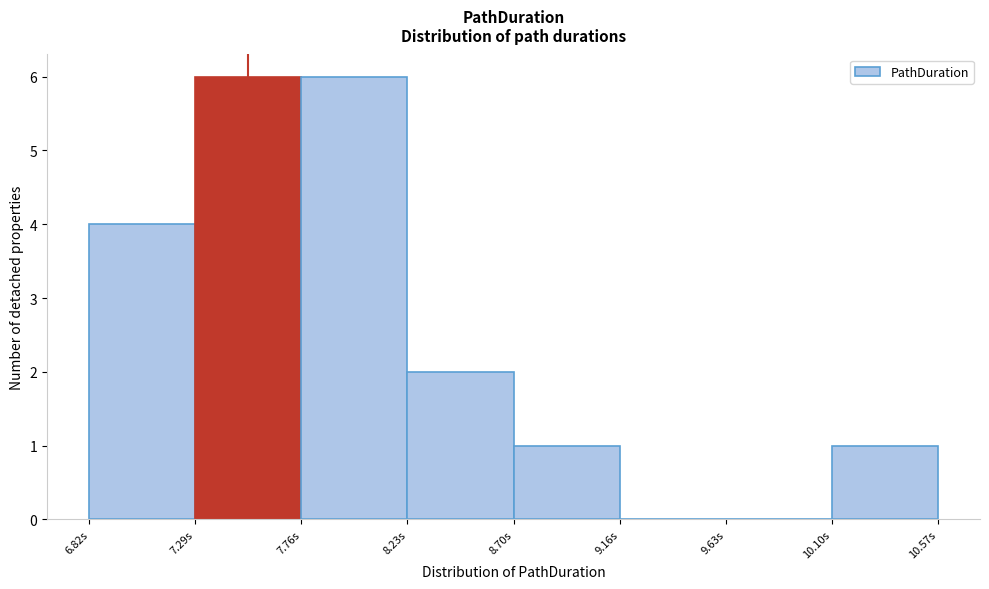

Reading left to right, list every bar in this chart as the range it spans on the x-axis followed by its height. Neither the bar edges nor the heights are printed on the chart, so give them approximately, as read against the axes.

6.80 to 7.30: 4
7.30 to 7.75: 6
7.75 to 8.25: 6
8.25 to 8.70: 2
8.70 to 9.15: 1
9.15 to 9.65: 0
9.65 to 10.10: 0
10.10 to 10.55: 1